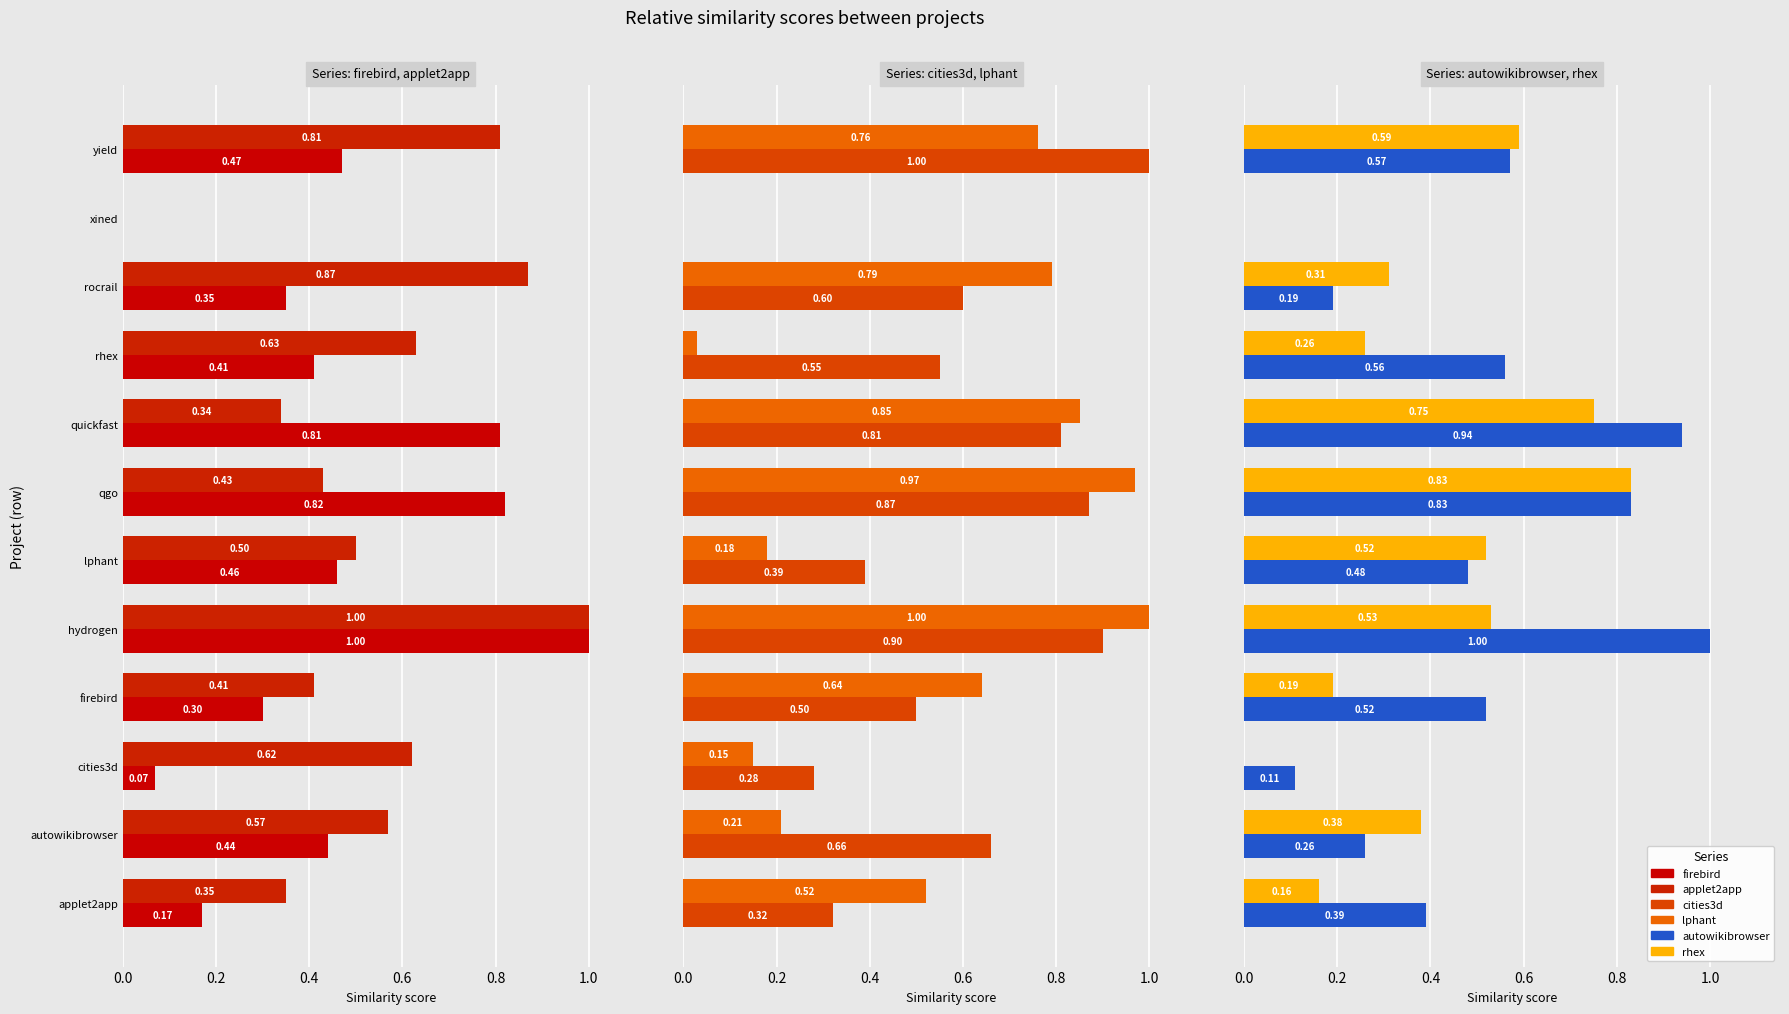

What are all the series names shown in the legend?

firebird.csv, applet2app.csv, cities3d.csv, lphant.csv, autowikibrowser.csv, rhex.csv